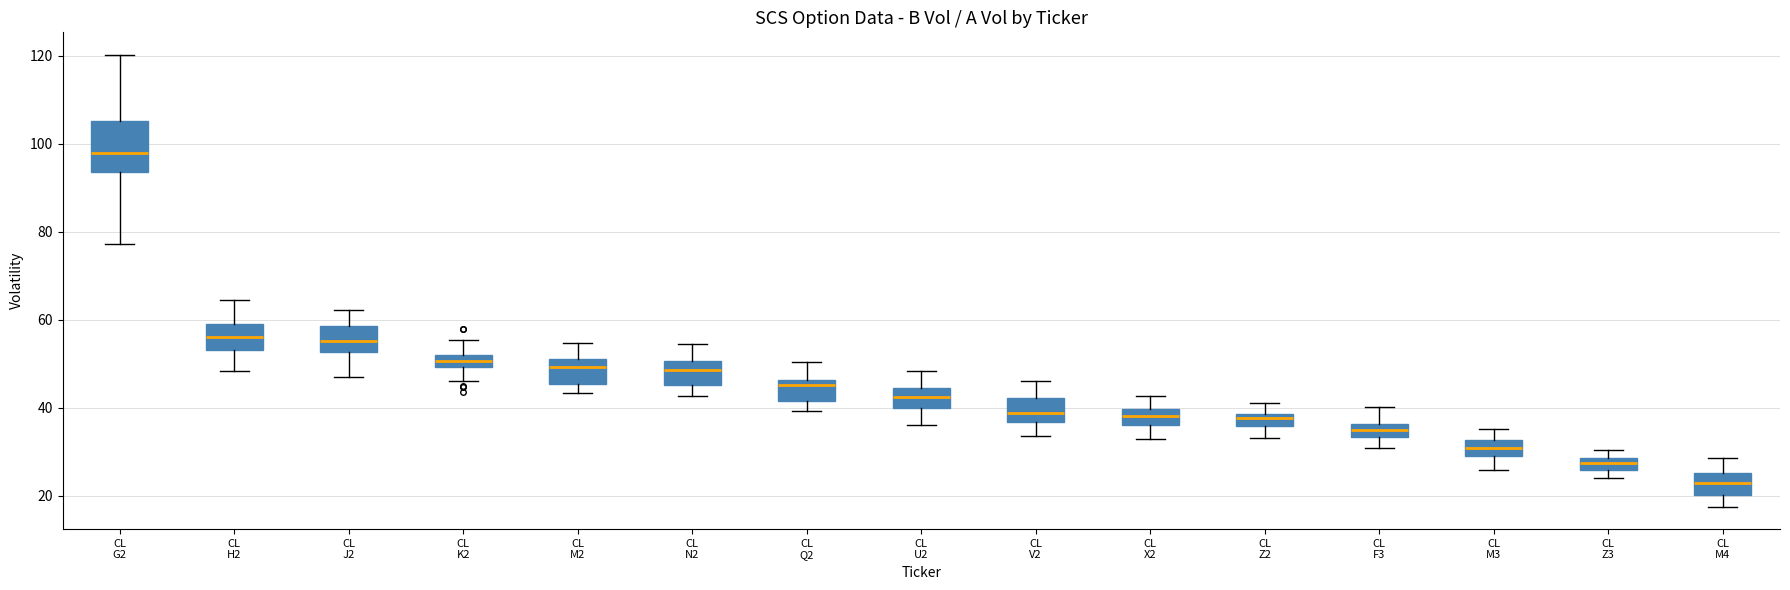

Where is the lower edge of the box for CL Z2 on the y-axis? The values are not printed on the chart, so give them approximately, as read against the axis.

36